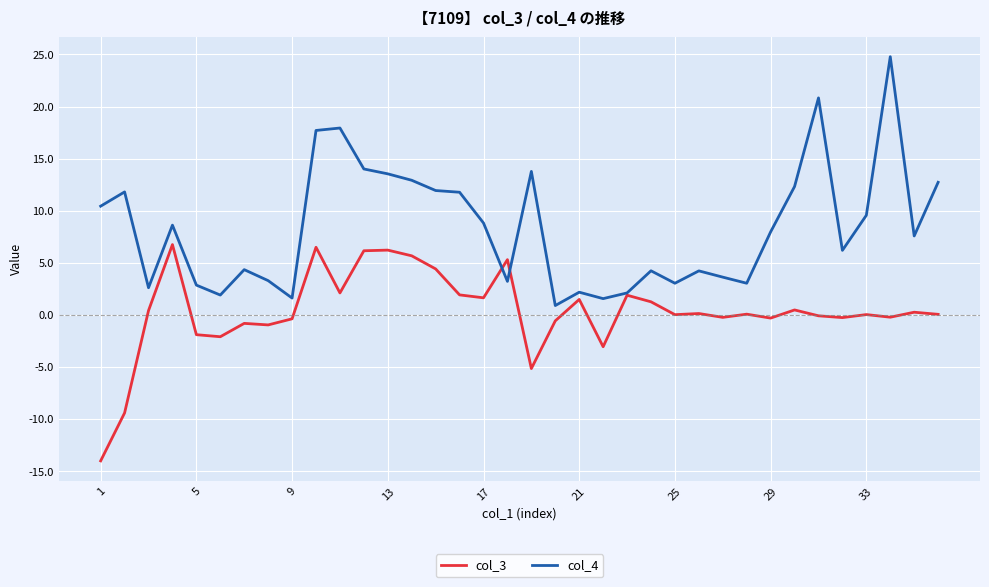

List the series in order of their peak value, highest first.

col_4, col_3